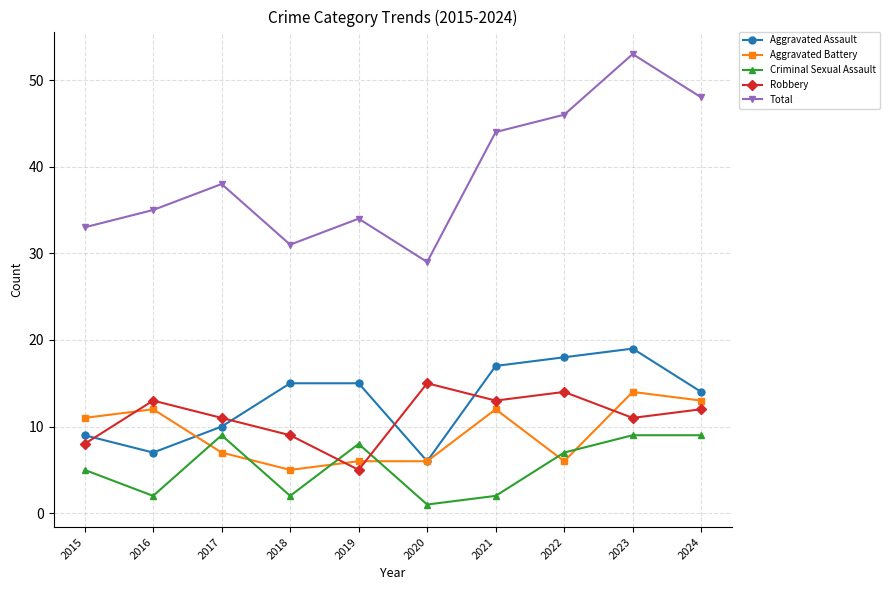

What is the maximum value shown in the chart?

53